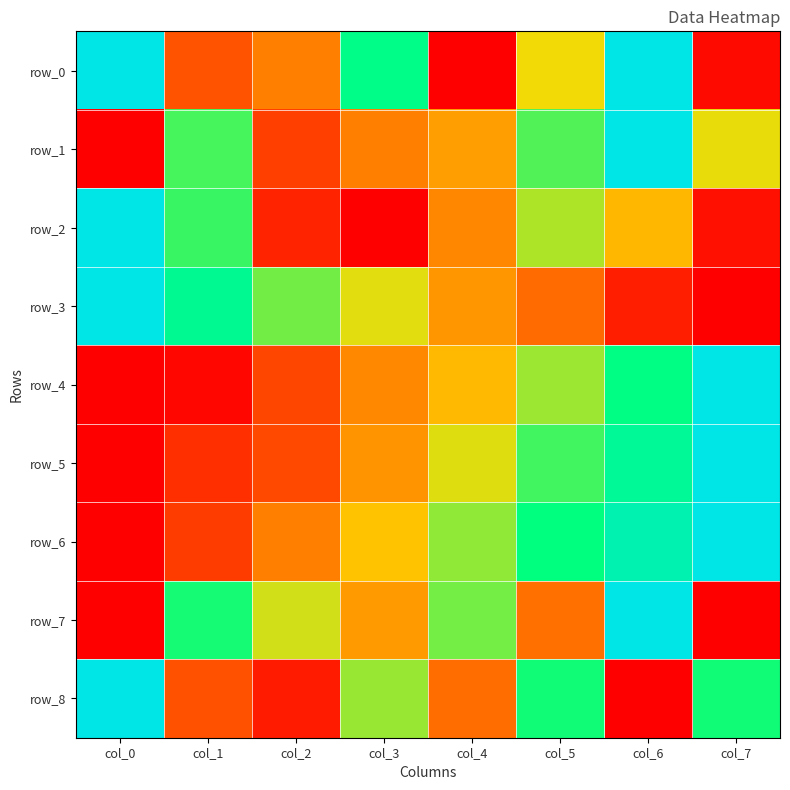

At how many categories does at least one series exceed 0?

8